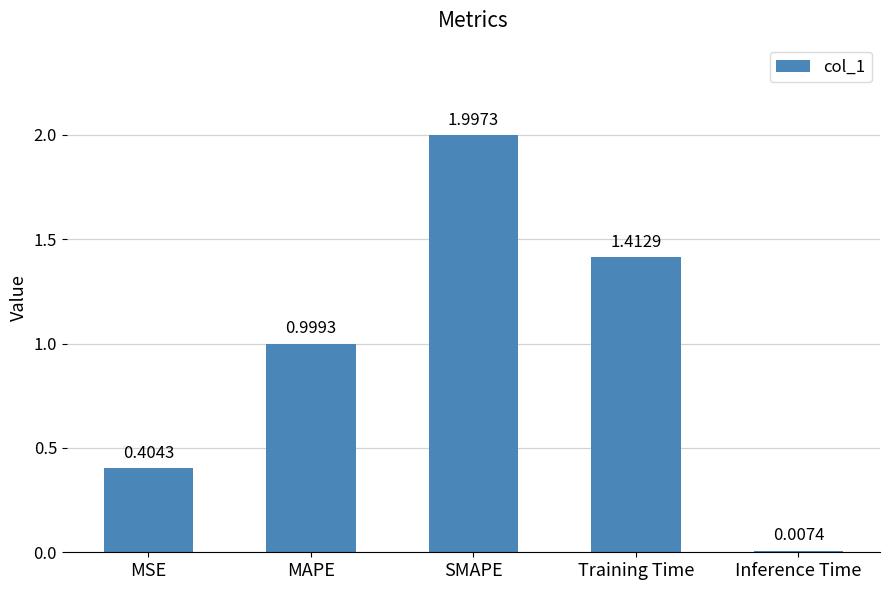

Between Inference Time and SMAPE, which is larger?

SMAPE